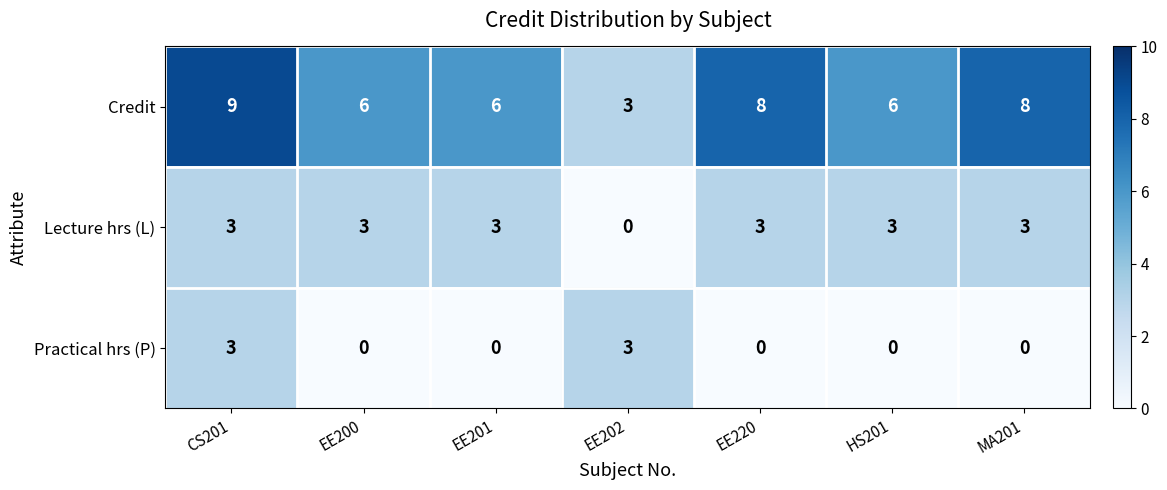

List the series in order of their overall mean, highest first.

Credit, Lecture hrs (L), Practical hrs (P)